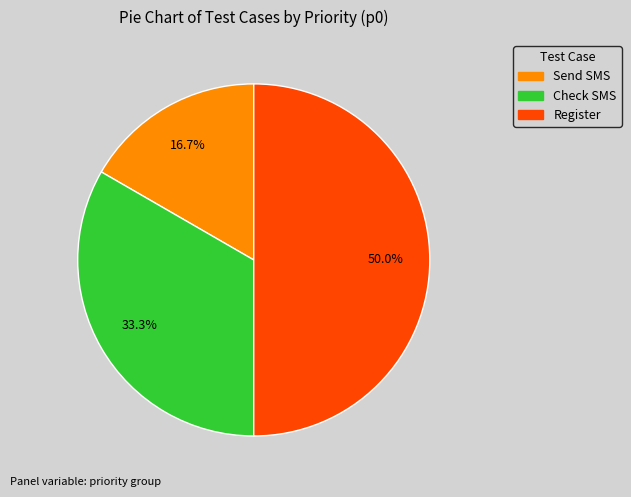

What is the ratio of the value at Send SMS to the value at Check SMS?

0.5